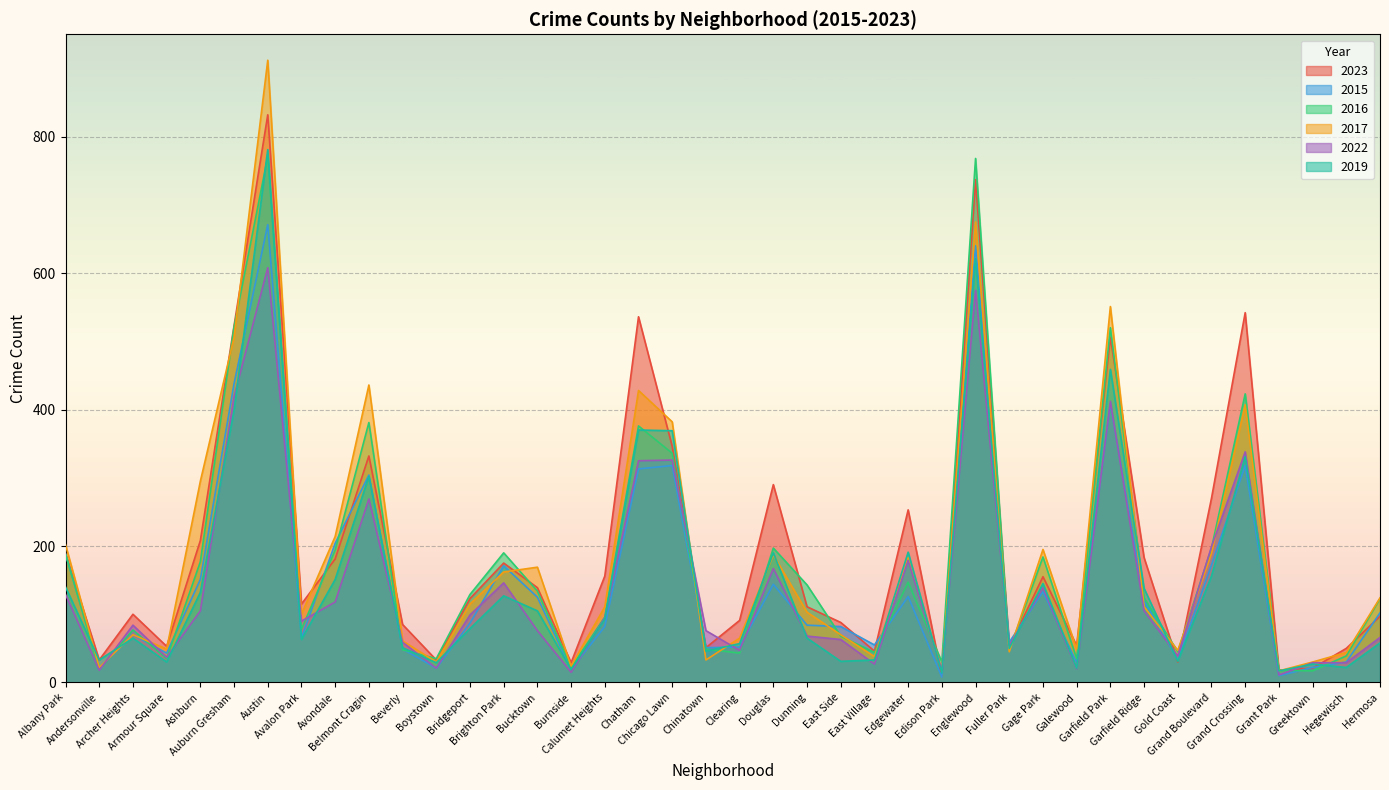

Which has a higher value, Bridgeport or Edgewater?

Edgewater